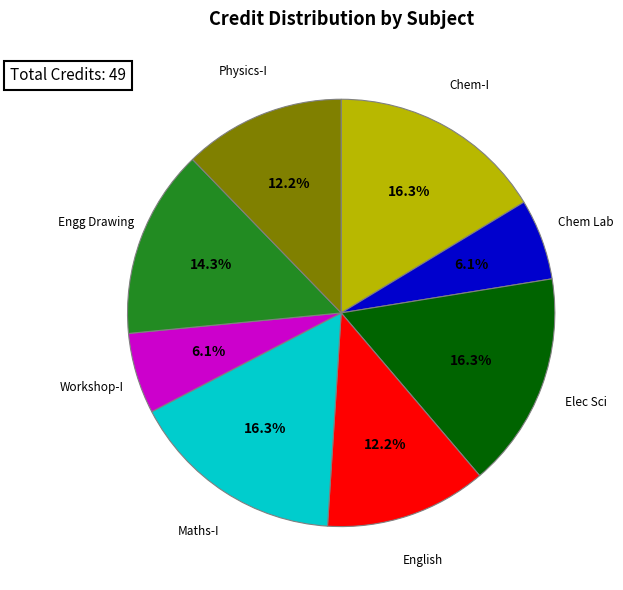

Is there a majority slice in this chart?

No